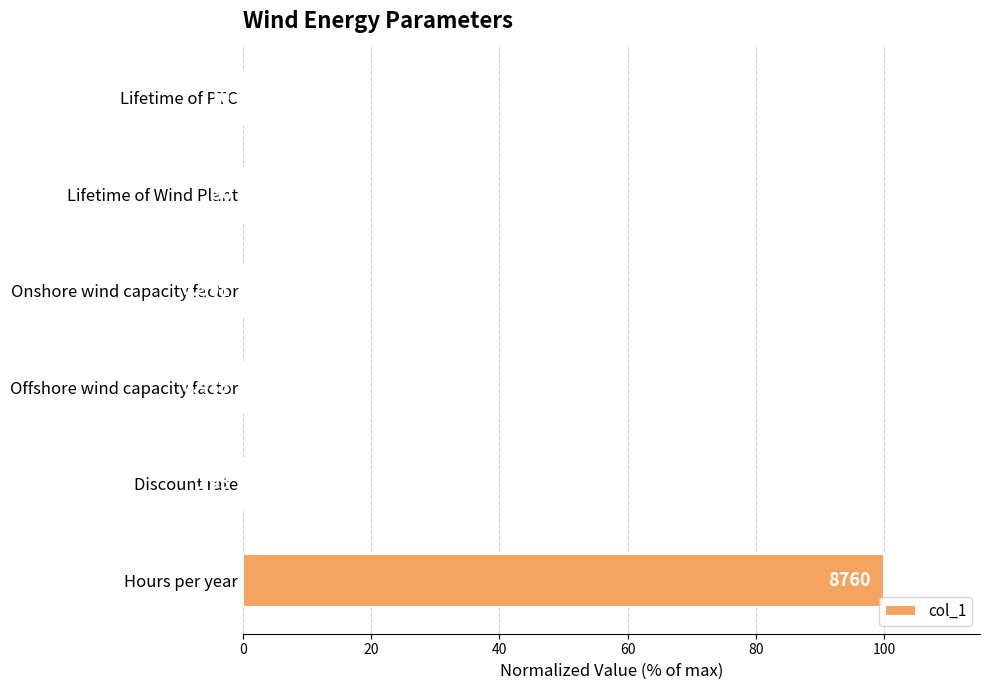

Are the bars horizontal?

Yes